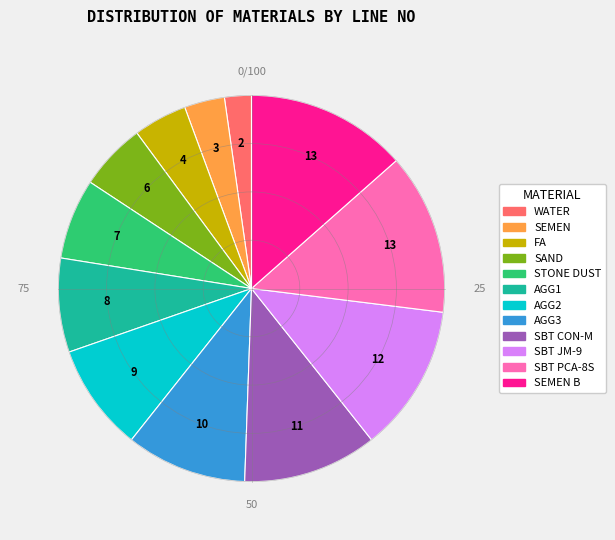

Is there any slice that represents more than half of the pie?

No